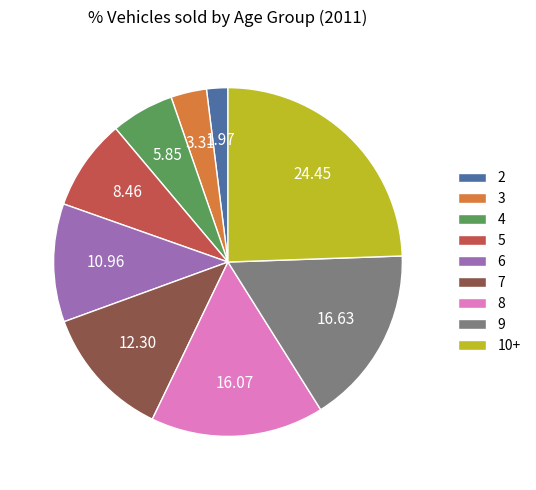

Rank the categories by value from lowest to highest.

2, 3, 4, 5, 6, 7, 8, 9, 10+